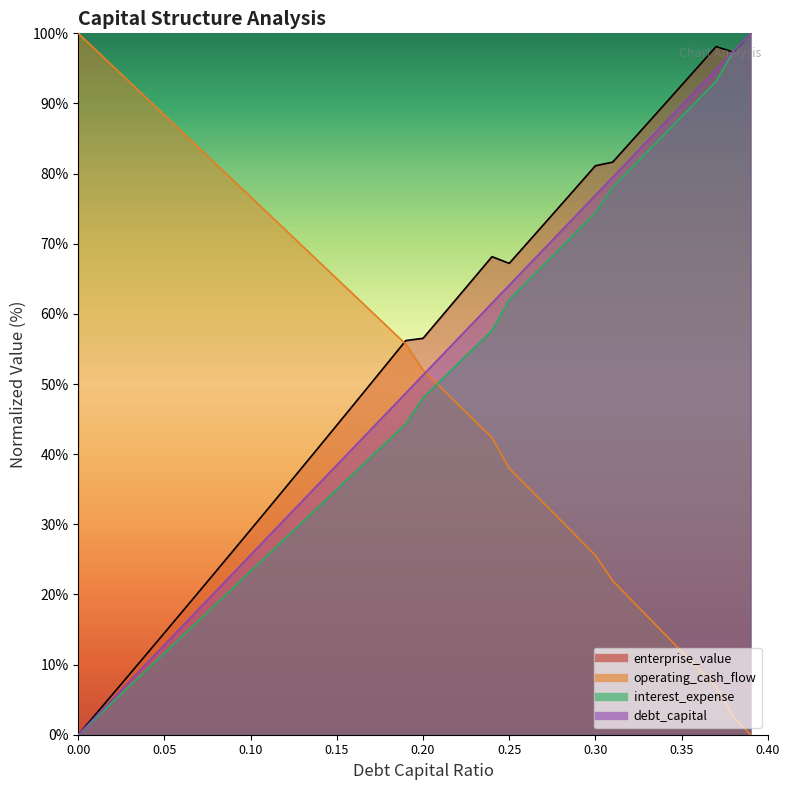

At which category is the sum across all series the highest?

0.39